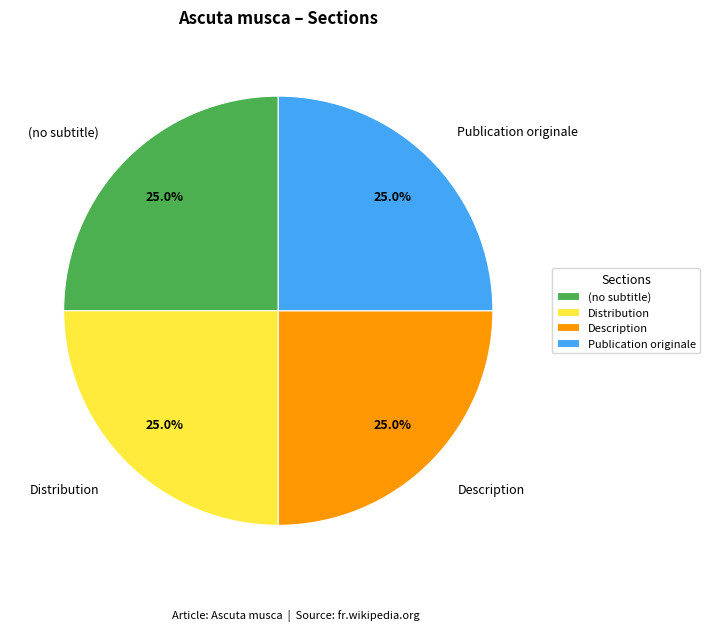

How many slices are in this pie chart?

4